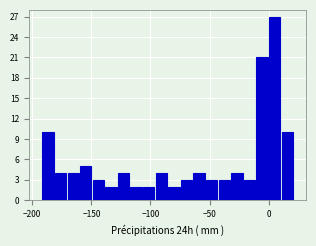

Around what value on the x-axis is the tallest bar? Give the approximate position of its centre, as read against the axis.

5